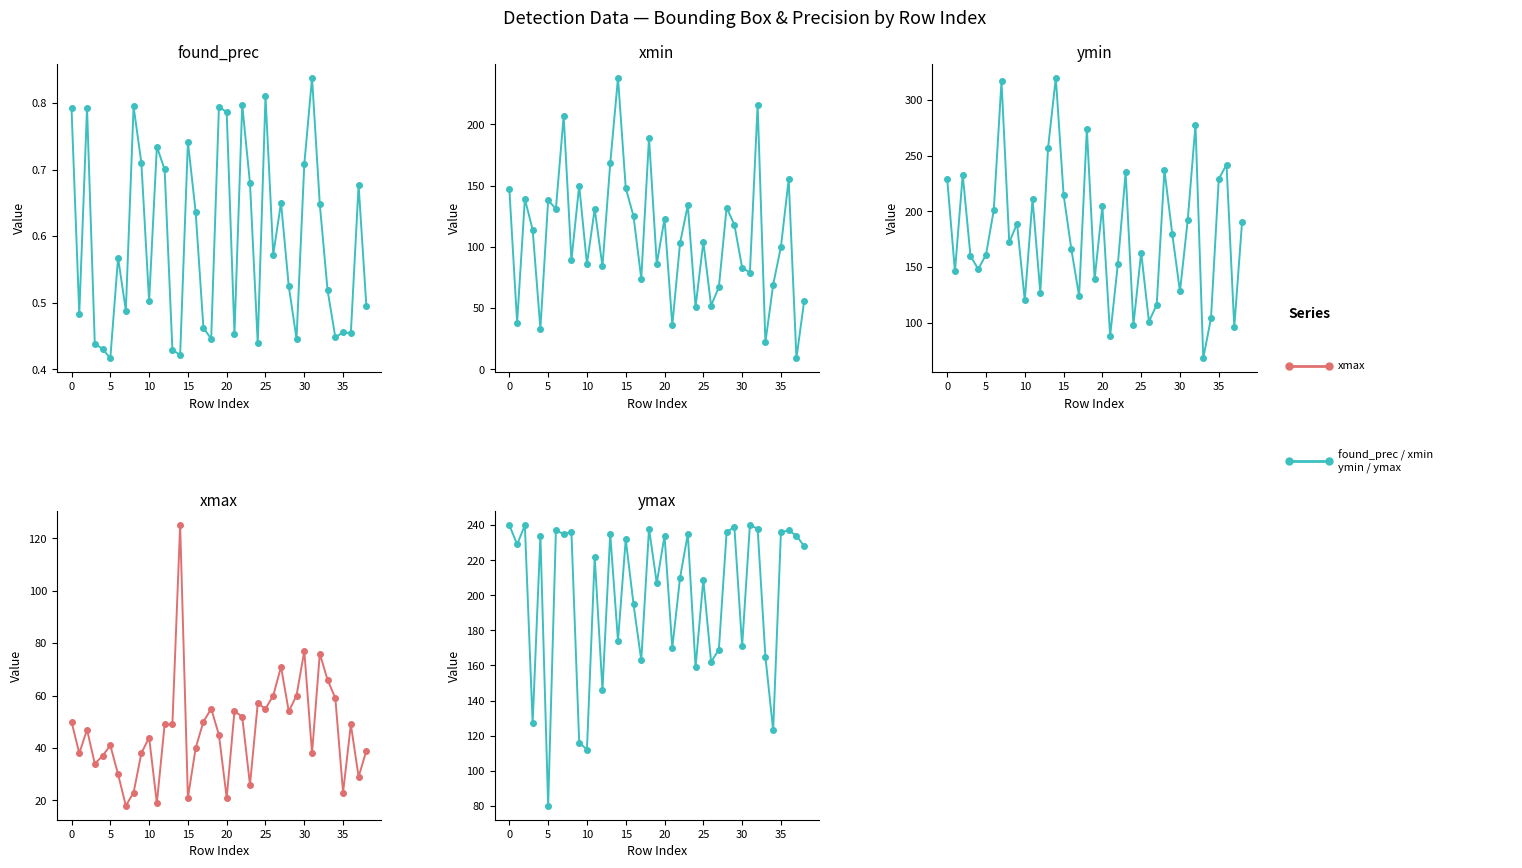

Between 11 and 18, which series saw the biggest shift?

ymin